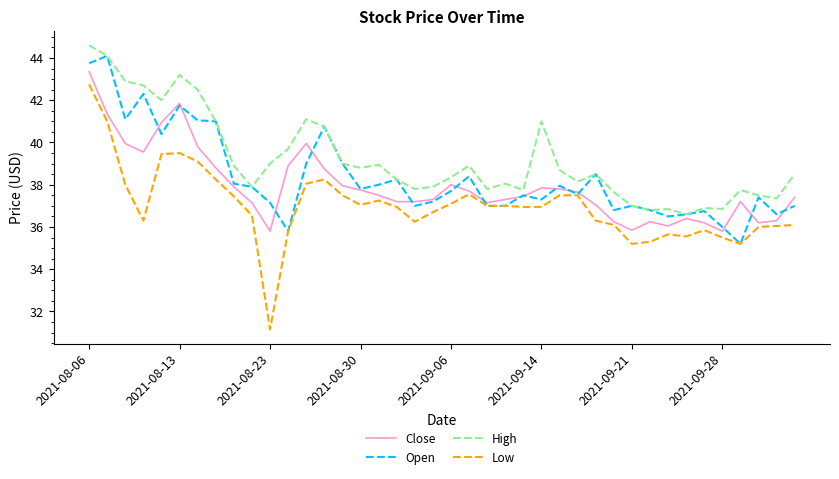

How many lines are shown in the chart?

4